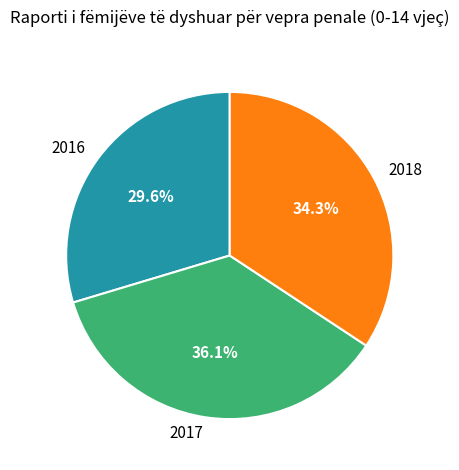

How many segments does this pie chart have?

3